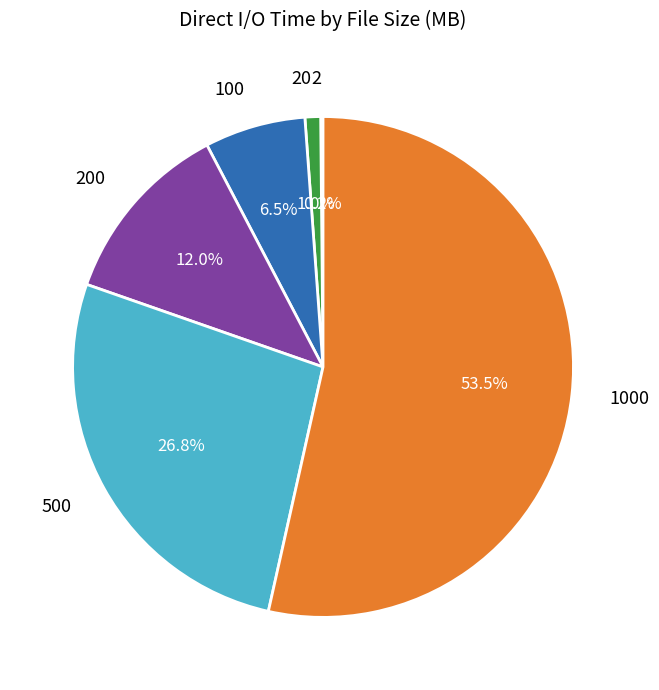

Combined, what portion of the pie is 500 and 1000?

80.3%